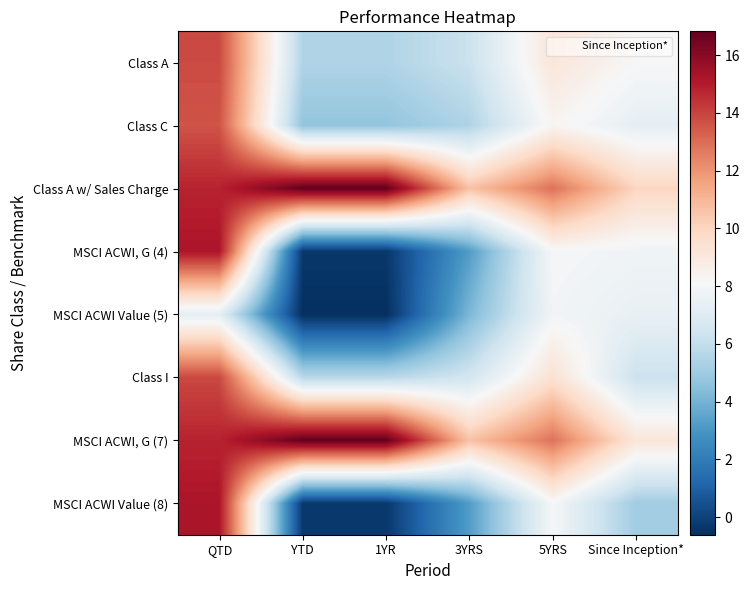

At how many categories does at least one series exceed 8?

6